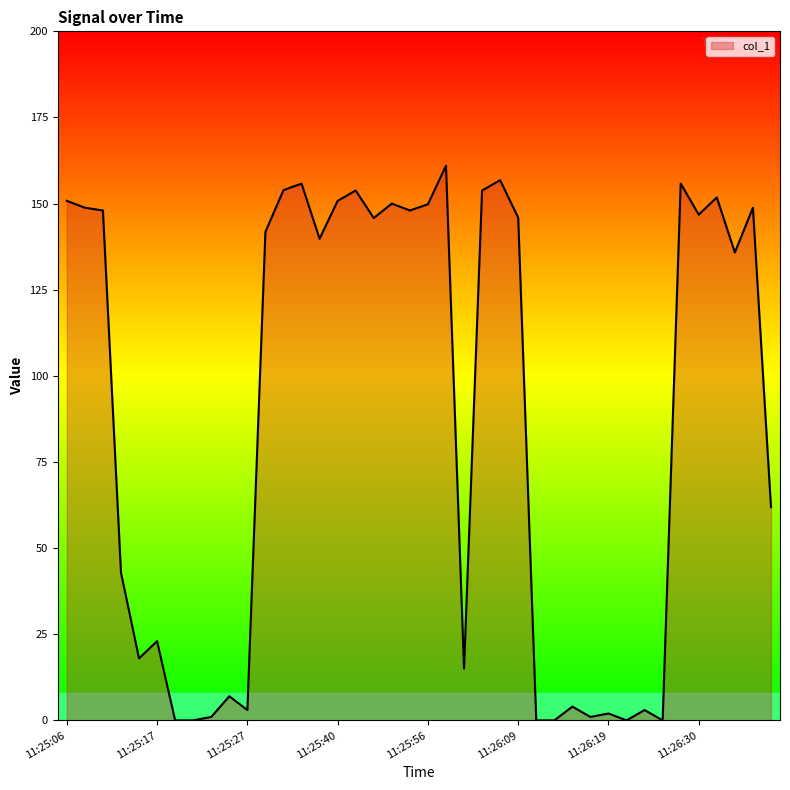

What is the difference between the maximum and minimum values?

161.0